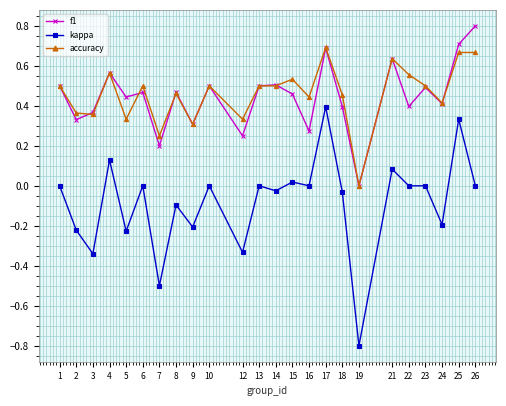

Is the value of accuracy at 17 greater than the value of f1 at 15?

Yes